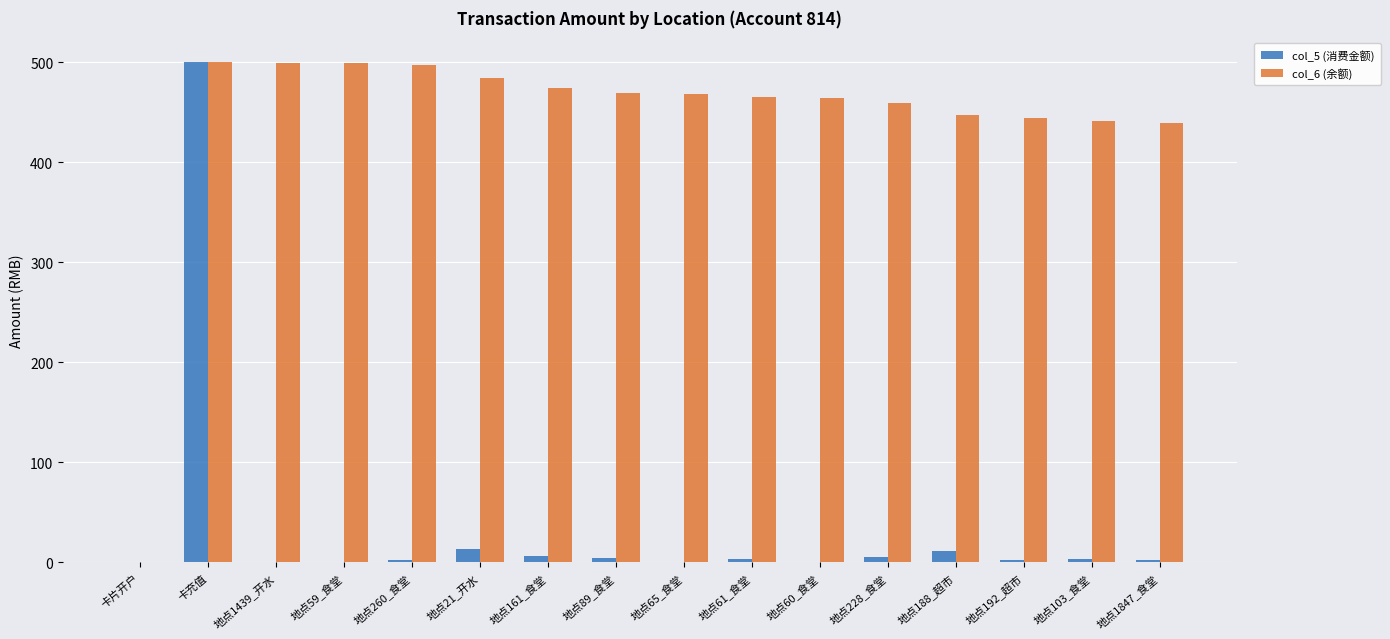

Is it true that col_6 (余额) equals 133.1 at 地点89_食堂?

False